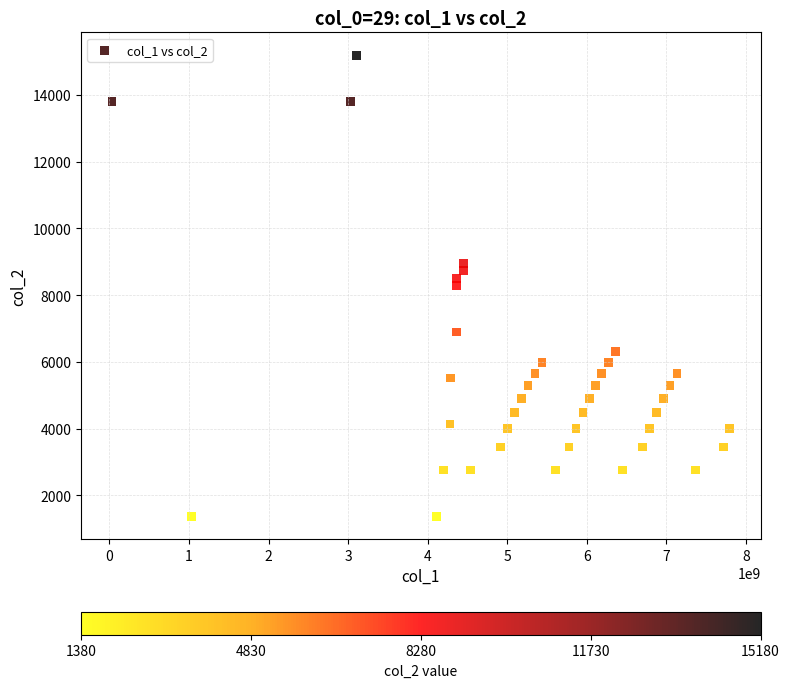

What is the range of Y values (max minus min)?

13800